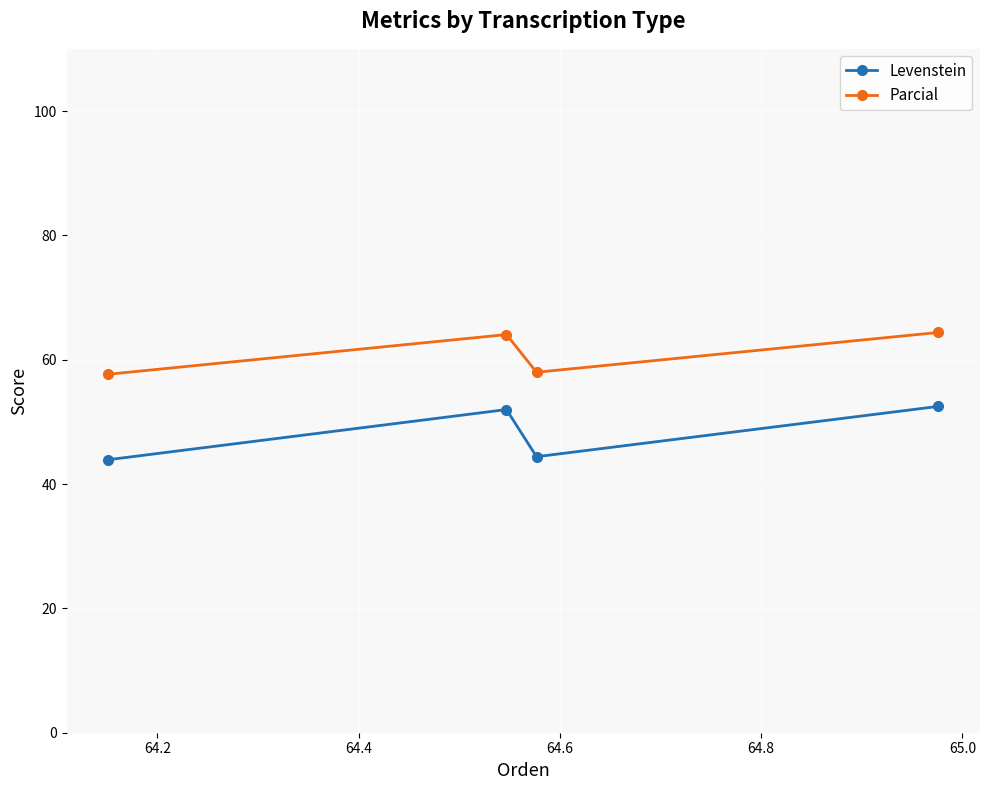

What is the difference between the maximum and minimum values in the Parcial series?

6.7